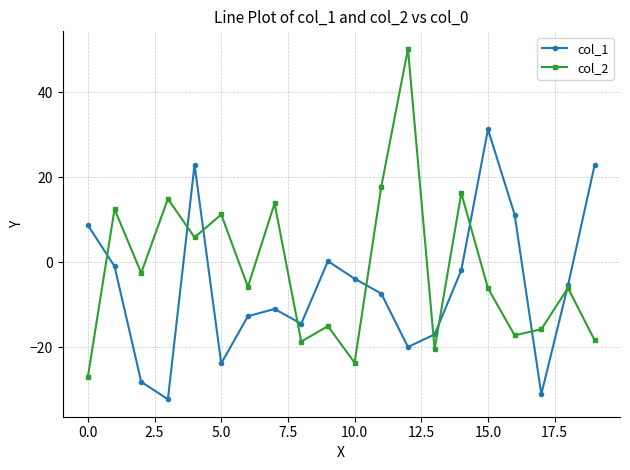

What is the sum of all col_1 values?

-113.3